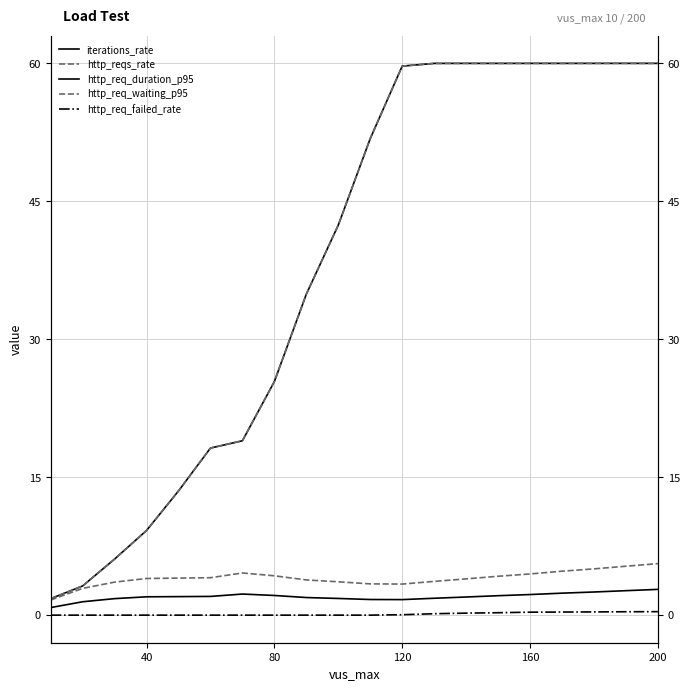

The value of http_req_failed_rate at 18 is 0.3. True or false?

False